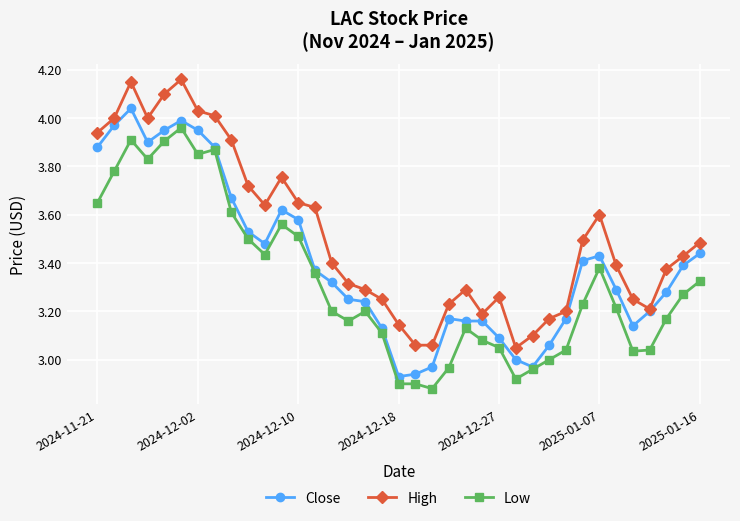

List the series in order of their overall mean, lowest first.

Low, Close, High